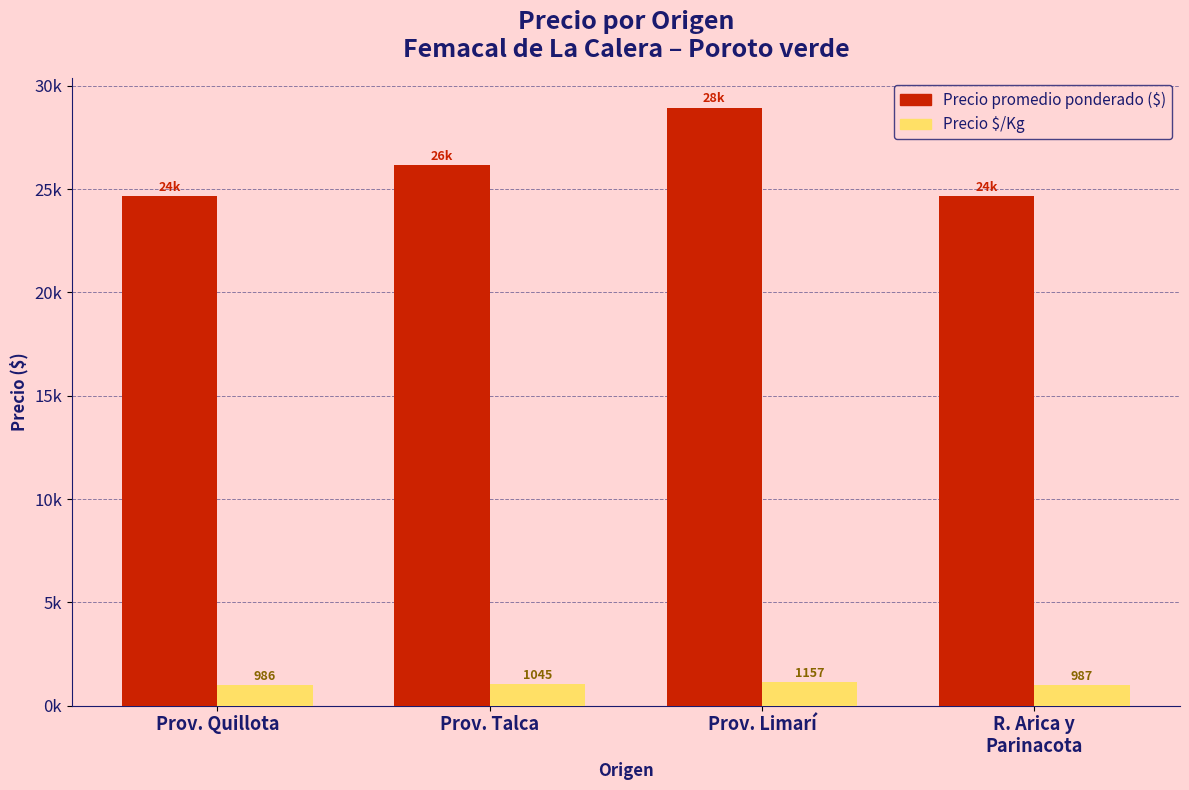

Does the chart contain stacked bars?

No